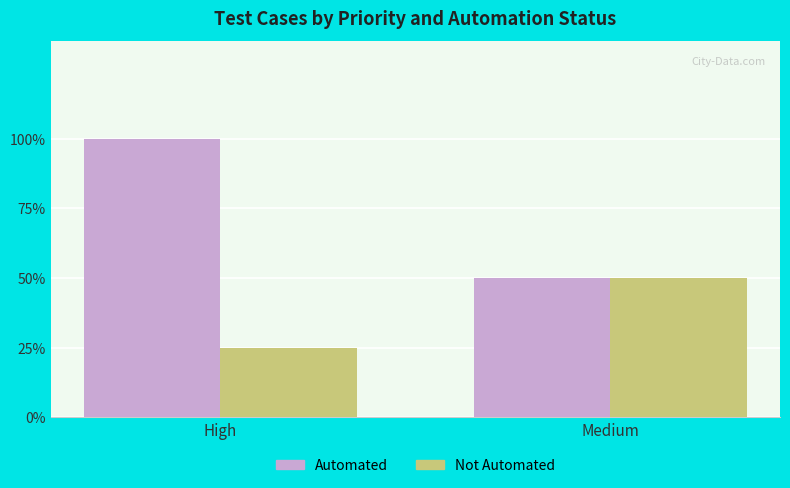

List the series in order of their peak value, highest first.

Automated, Not Automated